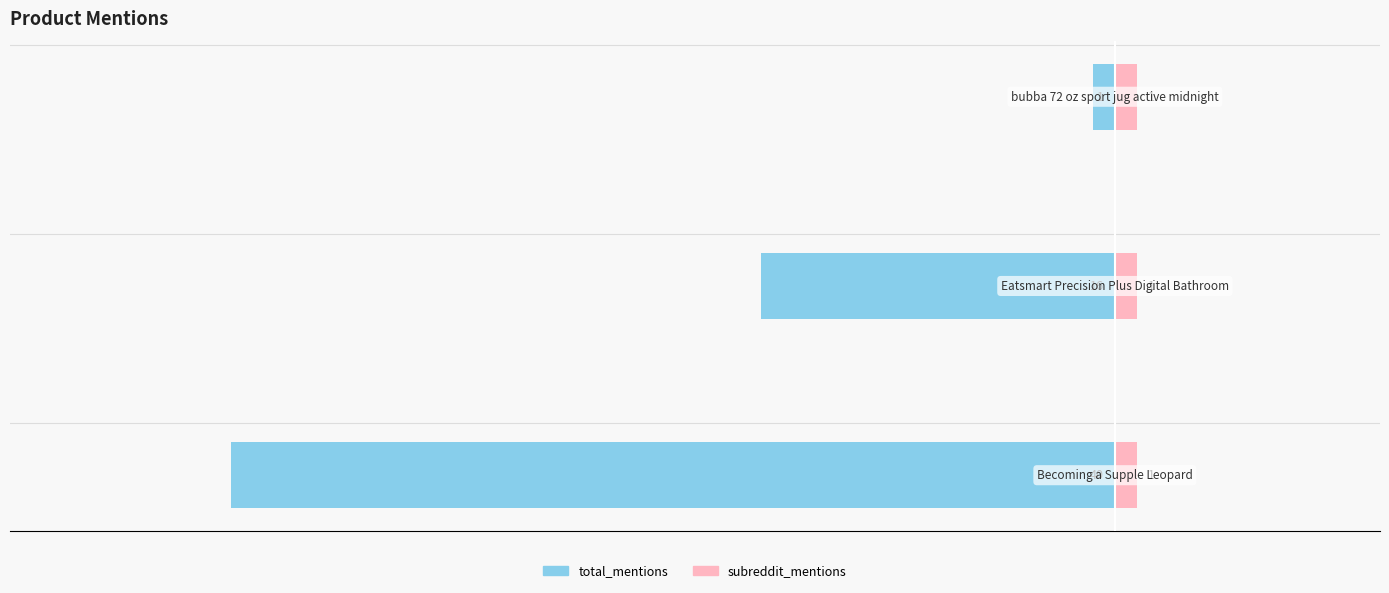

How many groups of bars are there?

3